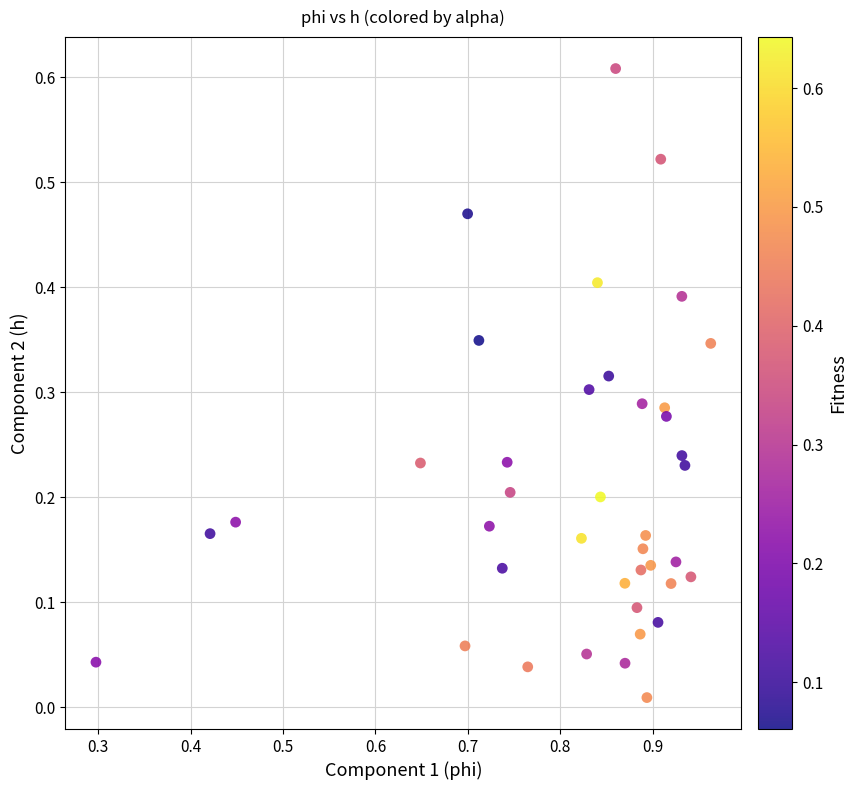

What is the range of X values (max minus min)?

0.7